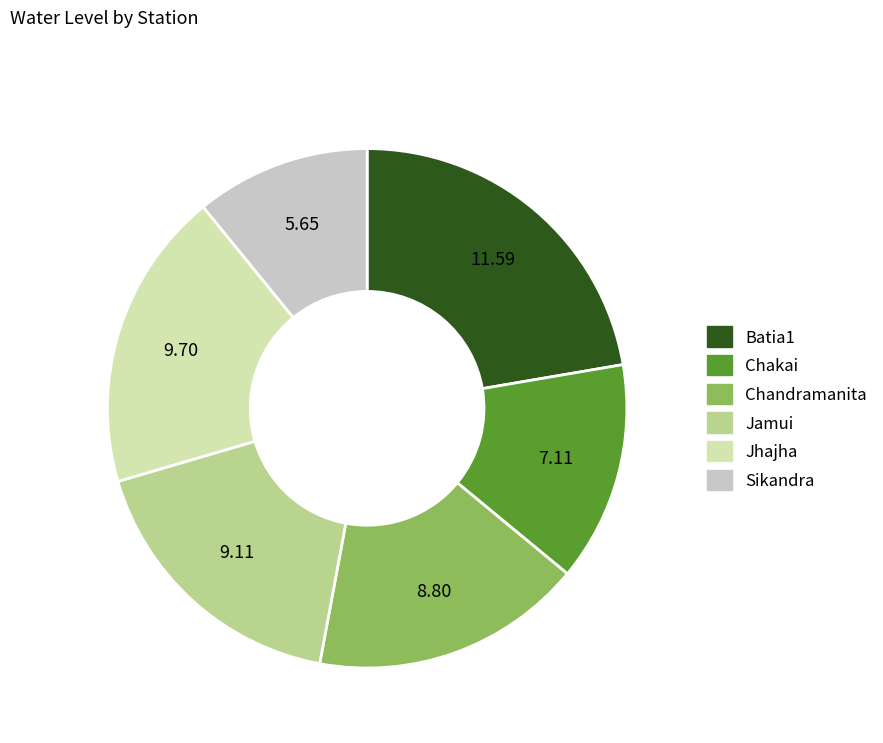

Does Batia1 represent more than half of the total?

No